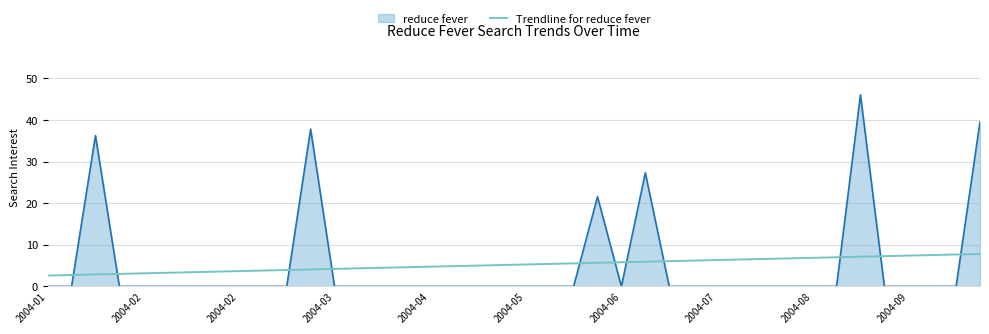

List the series in order of their peak value, lowest first.

Trendline for reduce fever, reduce fever